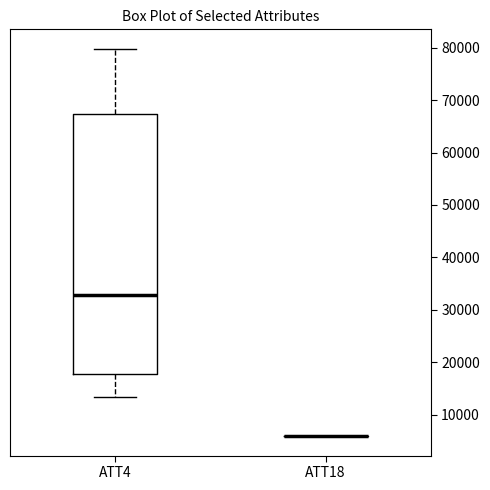

Comparing the boxes themselves (not the whiskers), which one is the tallest?

ATT4